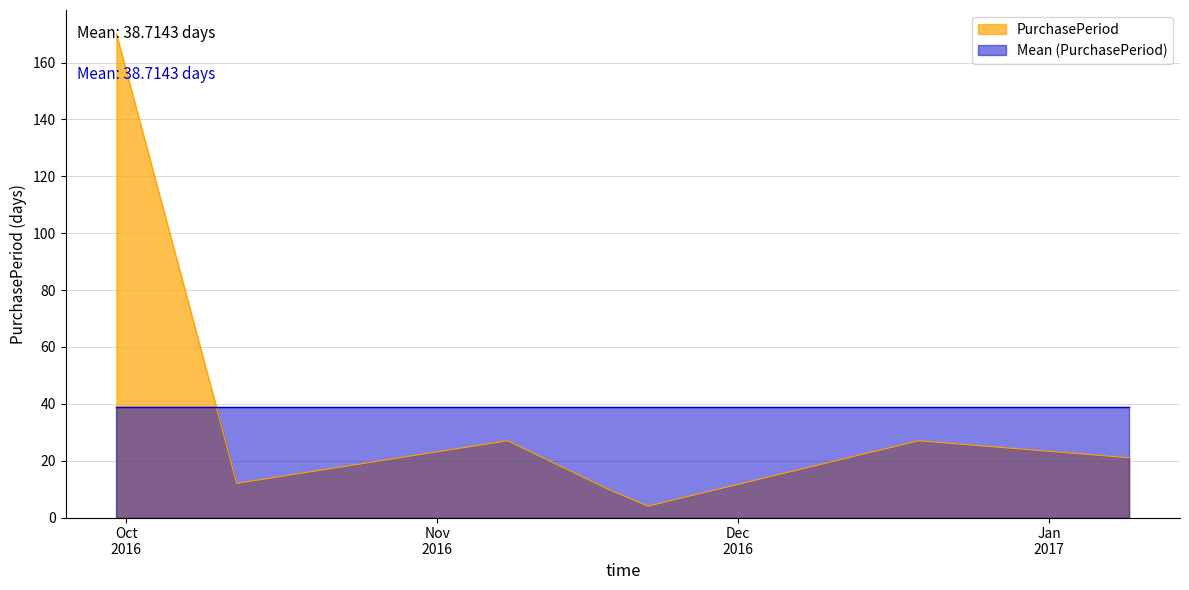

Reading left to right, what are all the values shown in this chart?

2016-09-30=170	2016-10-12=12	2016-11-08=27	2016-11-18=10	2016-11-22=4	2016-12-19=27	2017-01-09=21